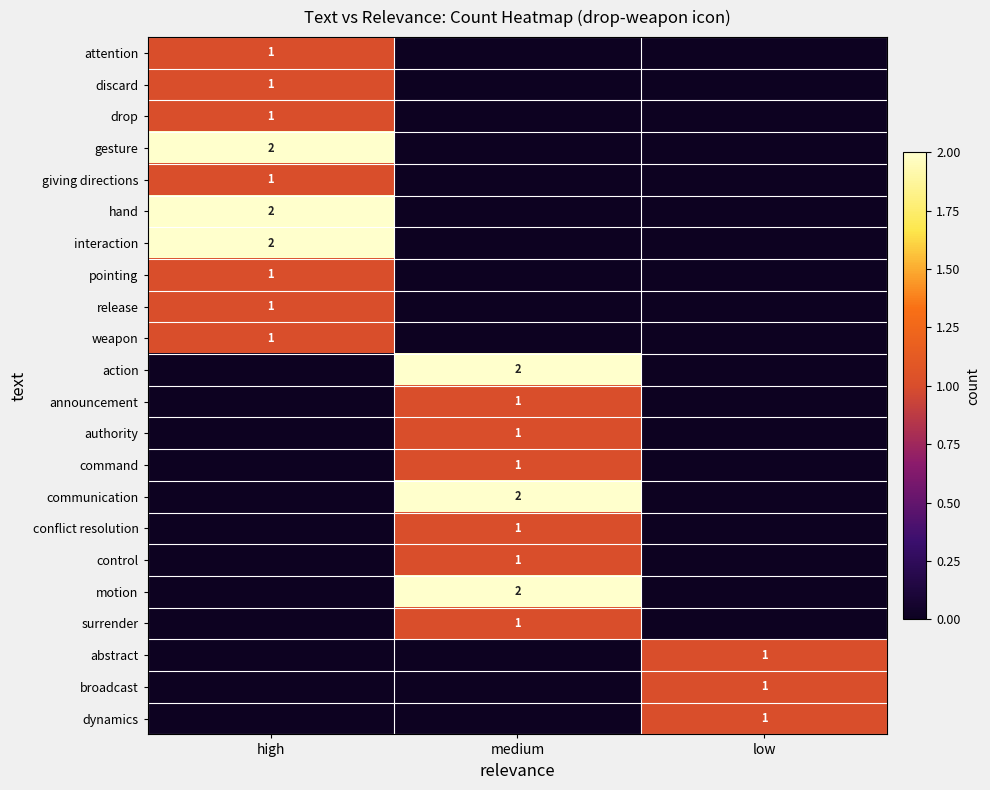

Is it true that weapon equals 2 at high?

False